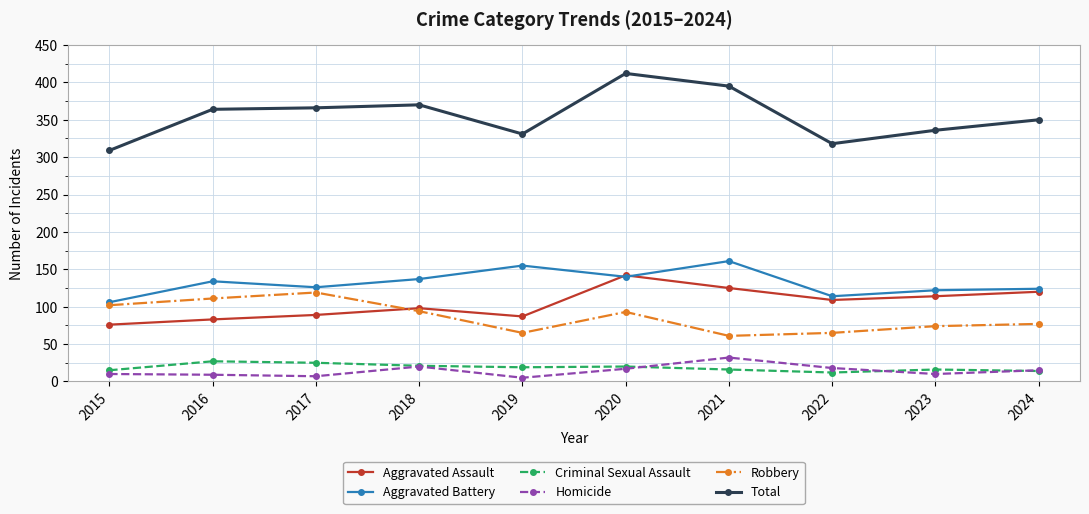

What is the value of the Robbery point at the 8th from the left?

65